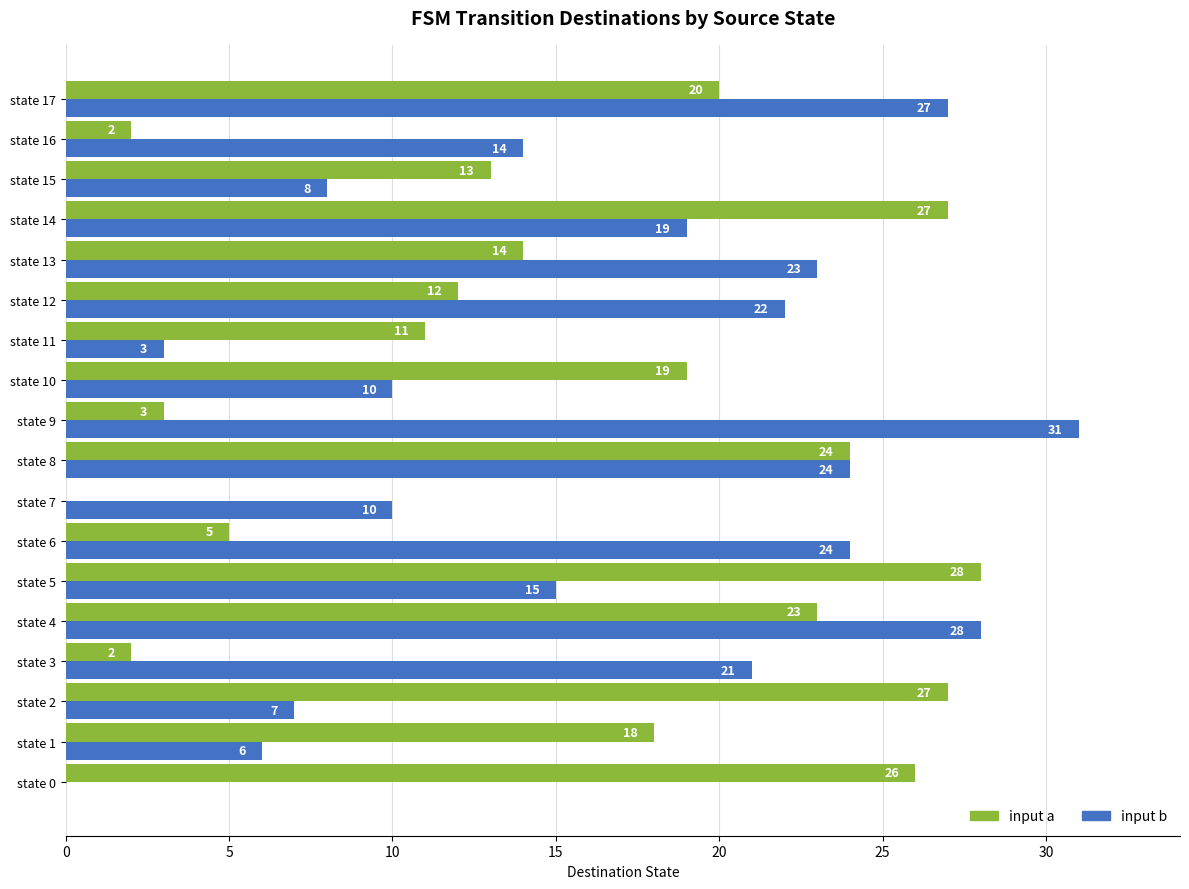

At which category is the sum across all series the highest?

state 4